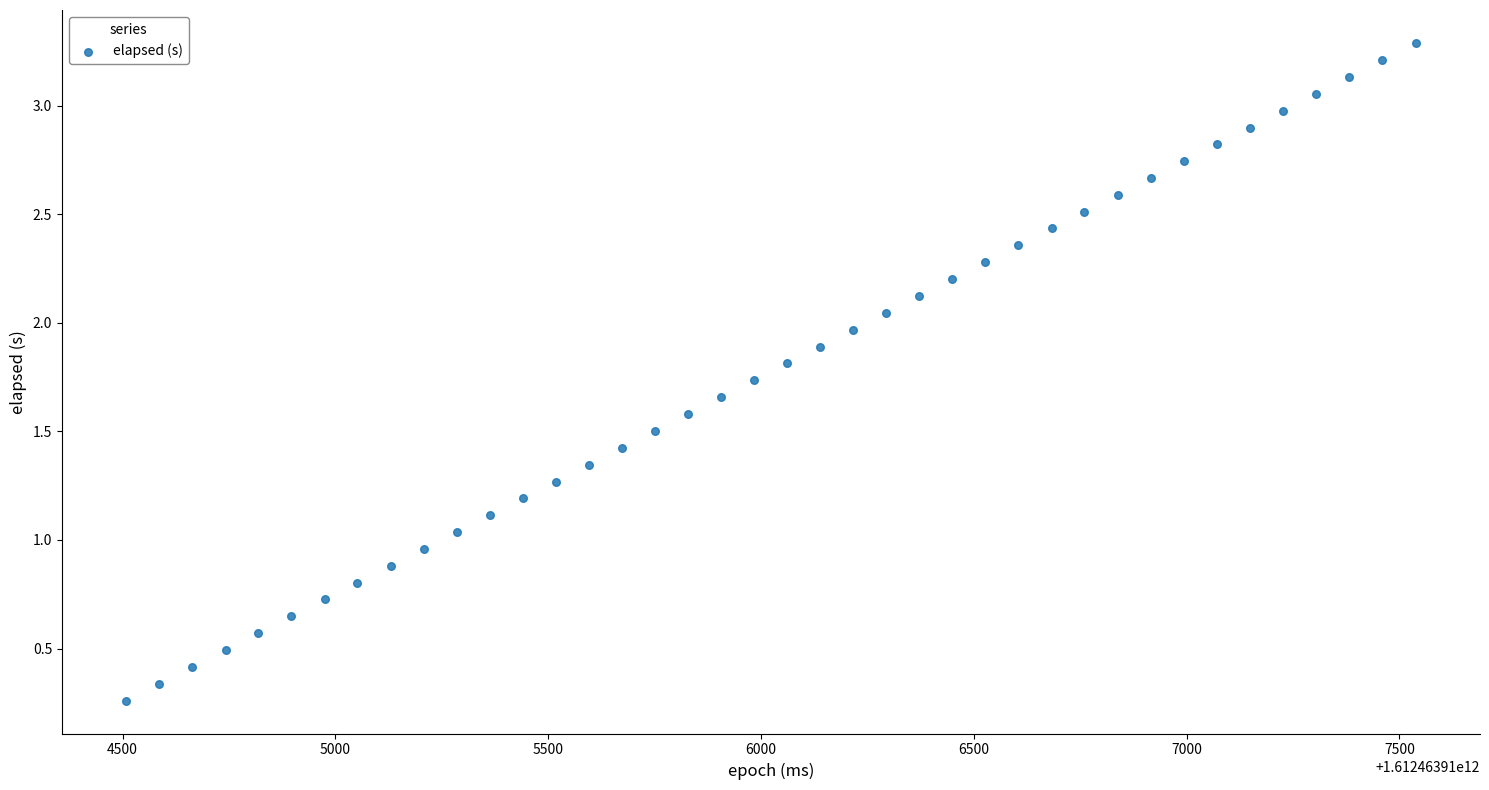

What is the range of X values (max minus min)?

3029.0